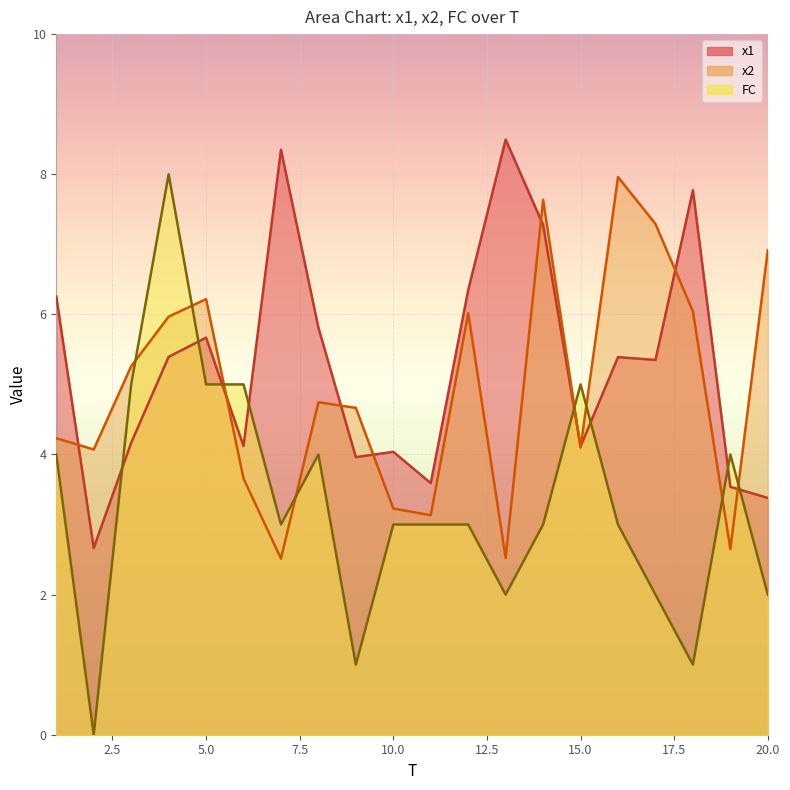

Is it true that FC equals 2.0 at 11?

False